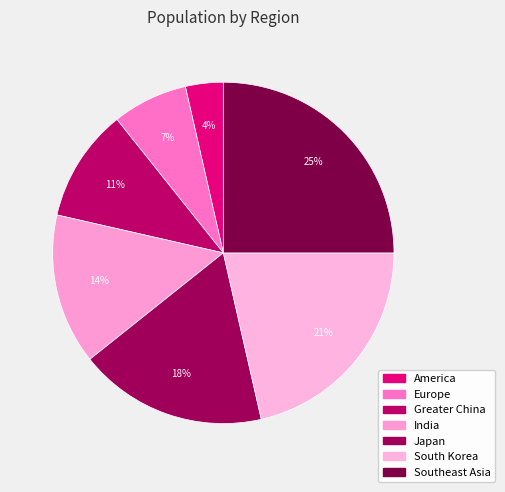

How many slices are in this pie chart?

7